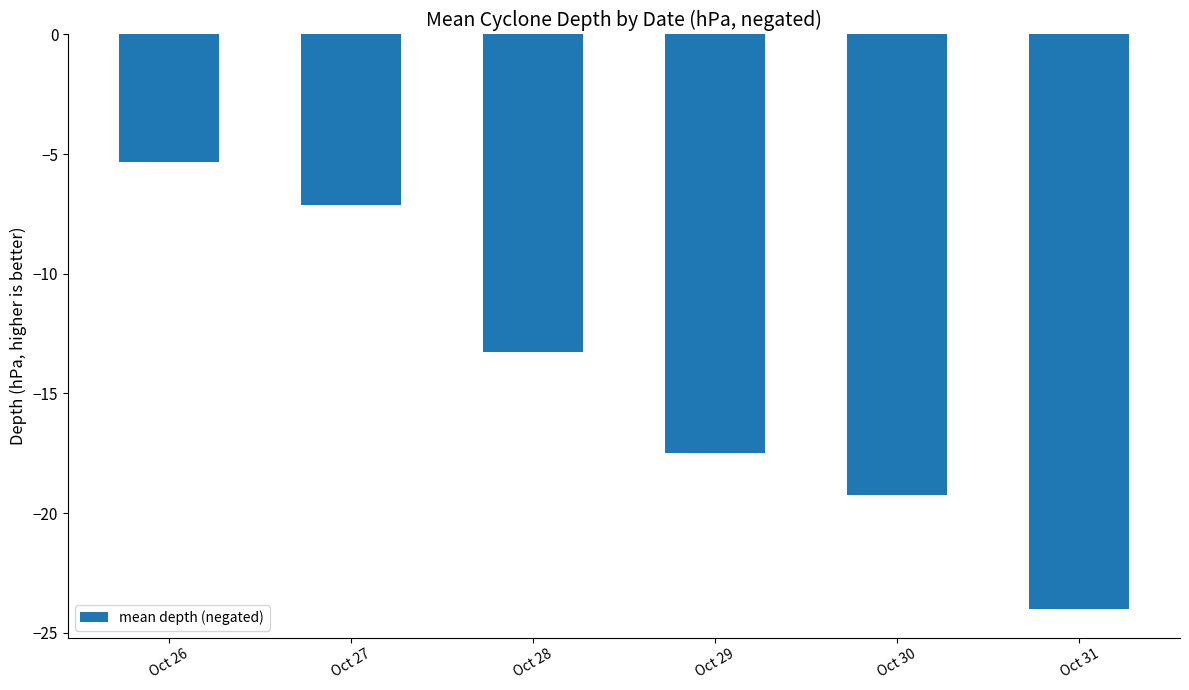

Count the number of data series in this chart.

1